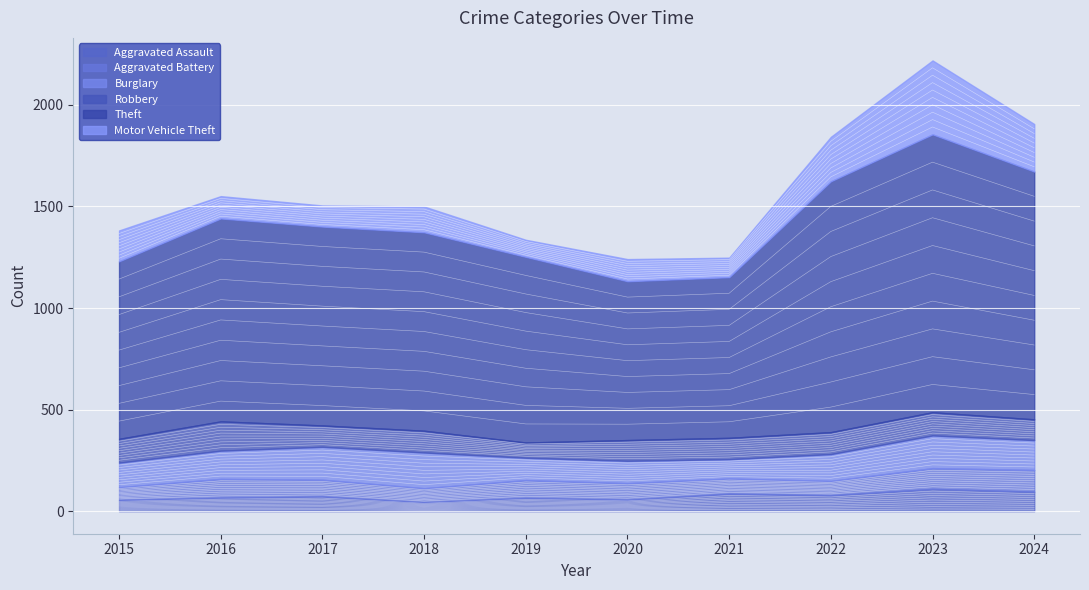

After their last crossing, which series has the higher values: Motor Vehicle Theft or Robbery?

Motor Vehicle Theft